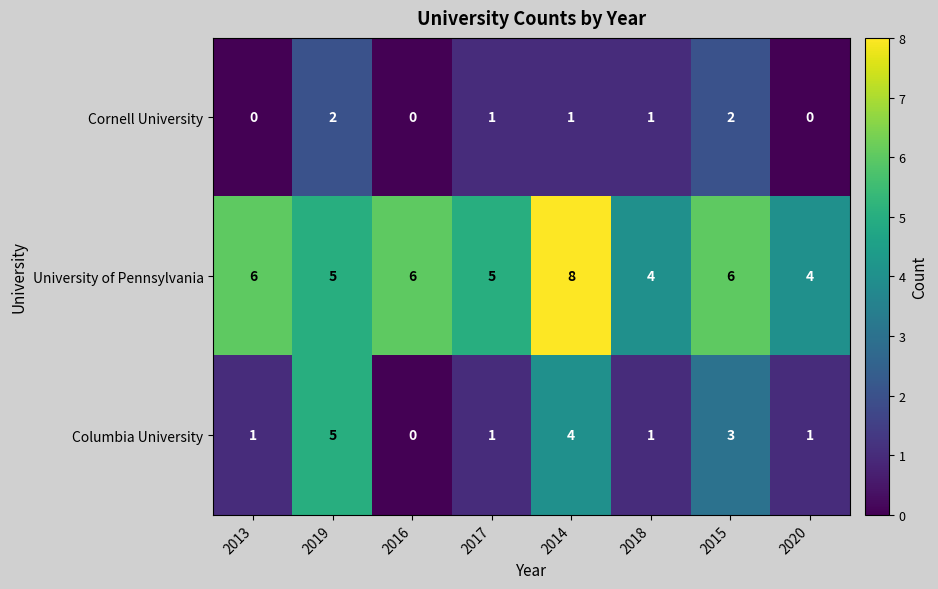

Is it true that Cornell University equals 2 at 2015?

True